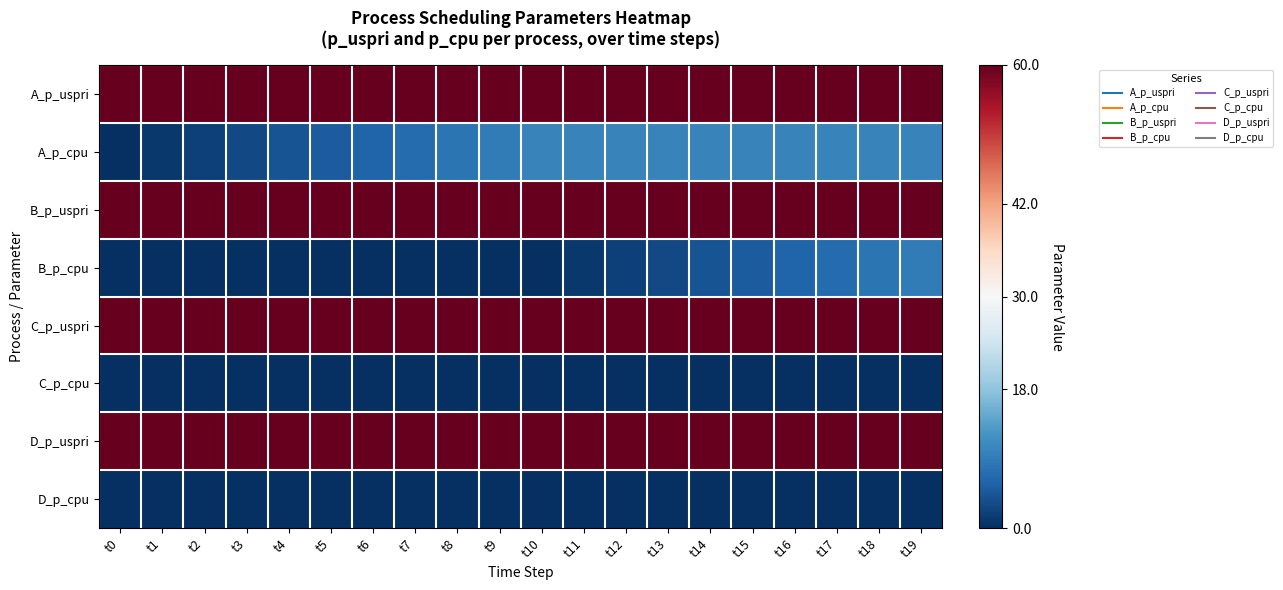

Which has a higher value, t4 or t5?

t4